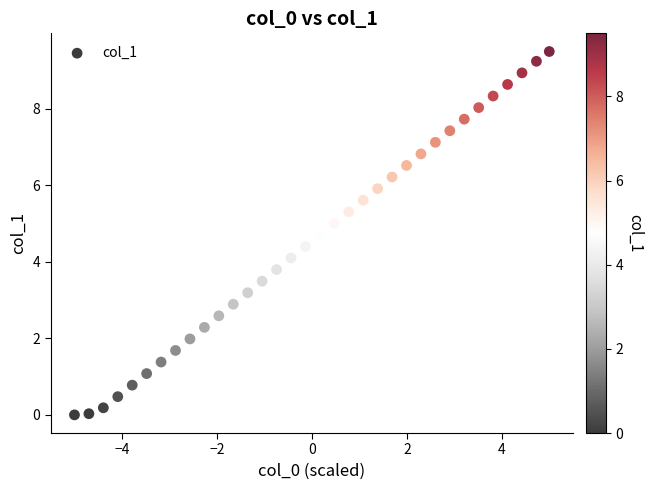

What is the range of Y values (max minus min)?

9.5